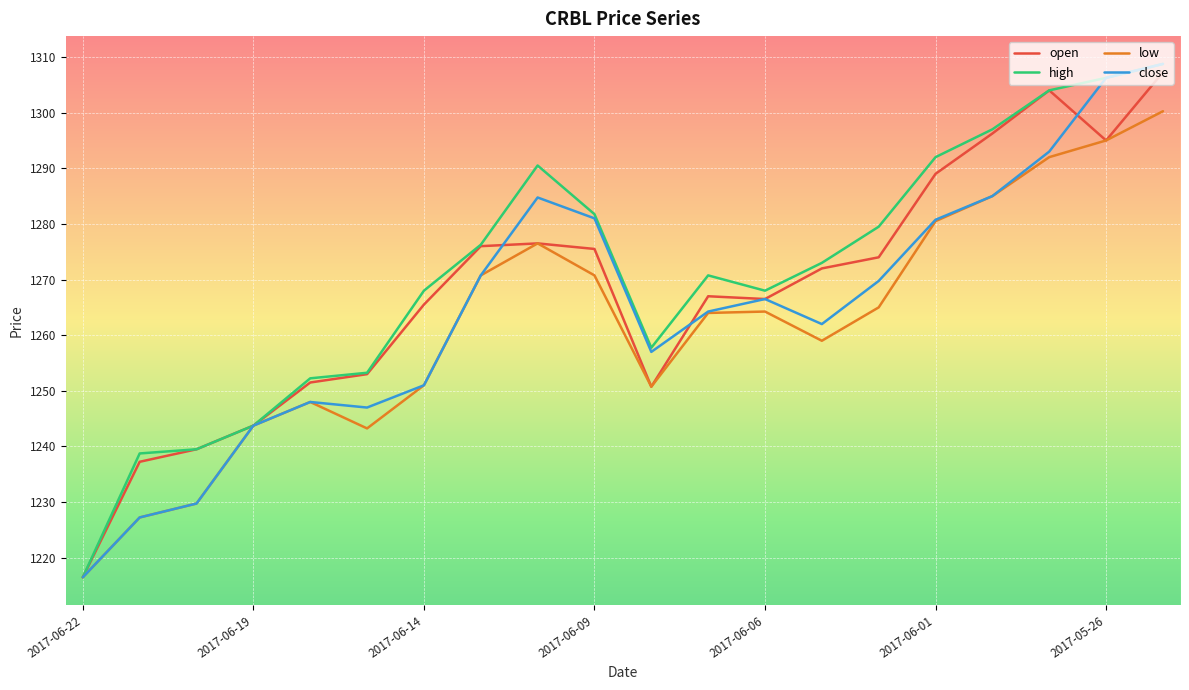

Count the number of categories in the chart.

20